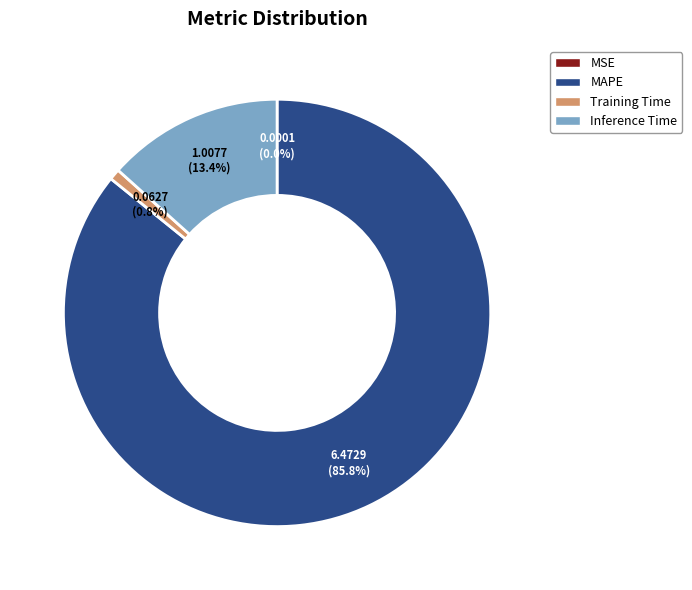

The Training Time slice represents 1% of the pie. True or false?

True